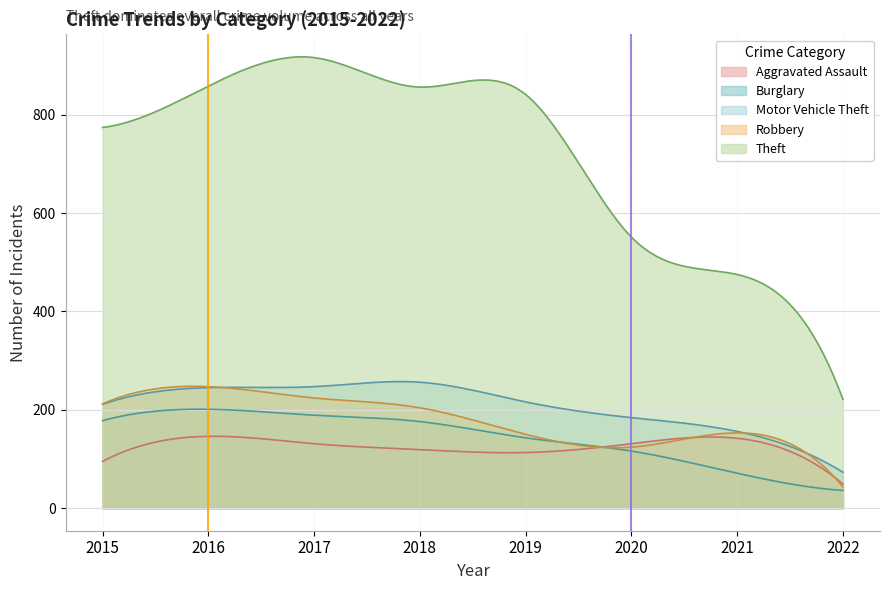

What is the value of the Motor Vehicle Theft point at the 7th from the left?

156